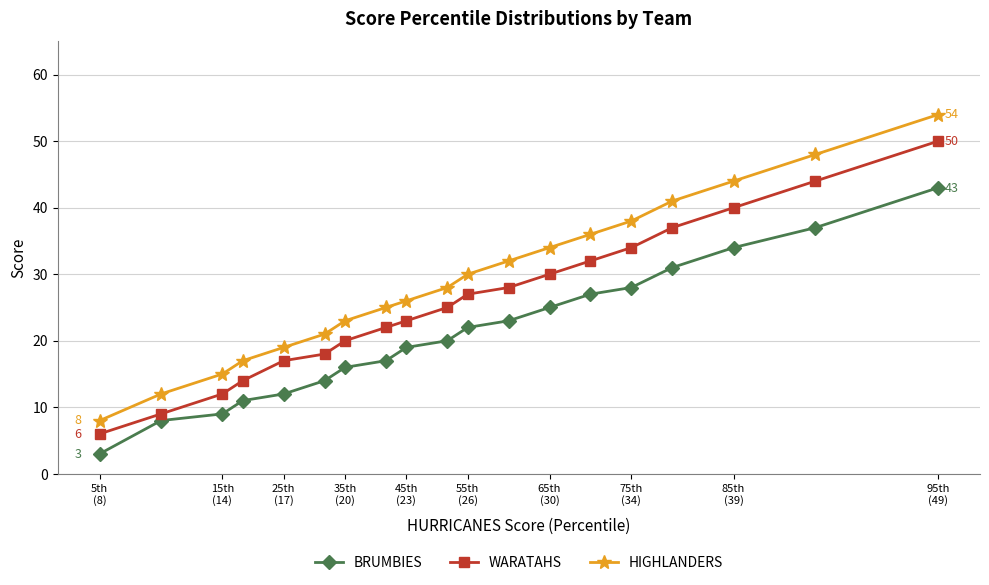

What is the minimum value shown in the chart?

3